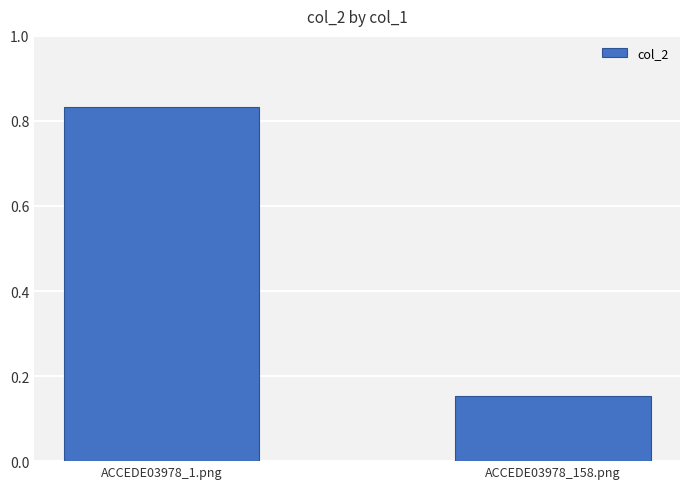

How many series are shown in this chart?

1